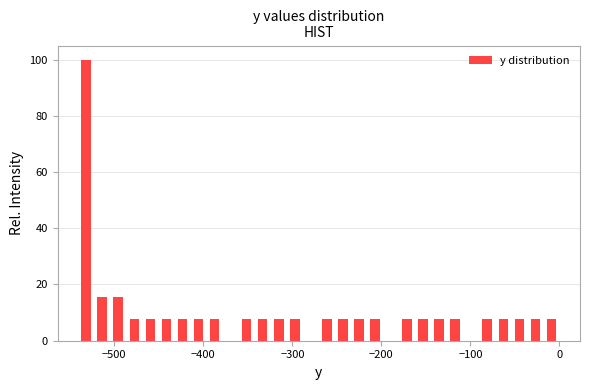

Read against the x-axis, roughly where is the centre of the tallest bar?

-530